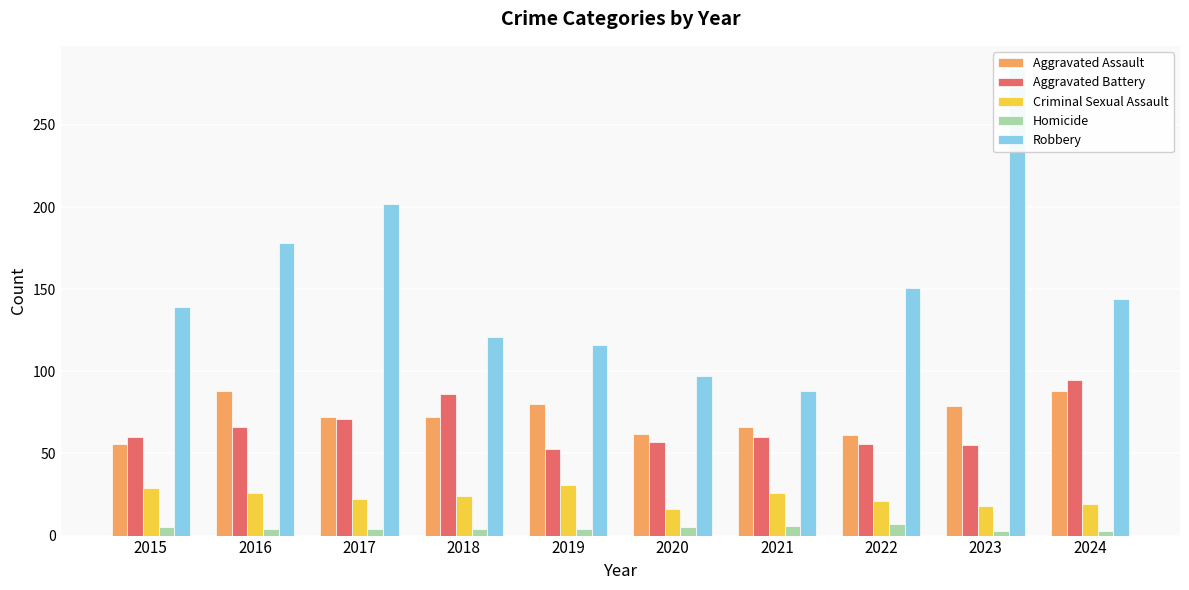

What is the greatest value displayed?

284